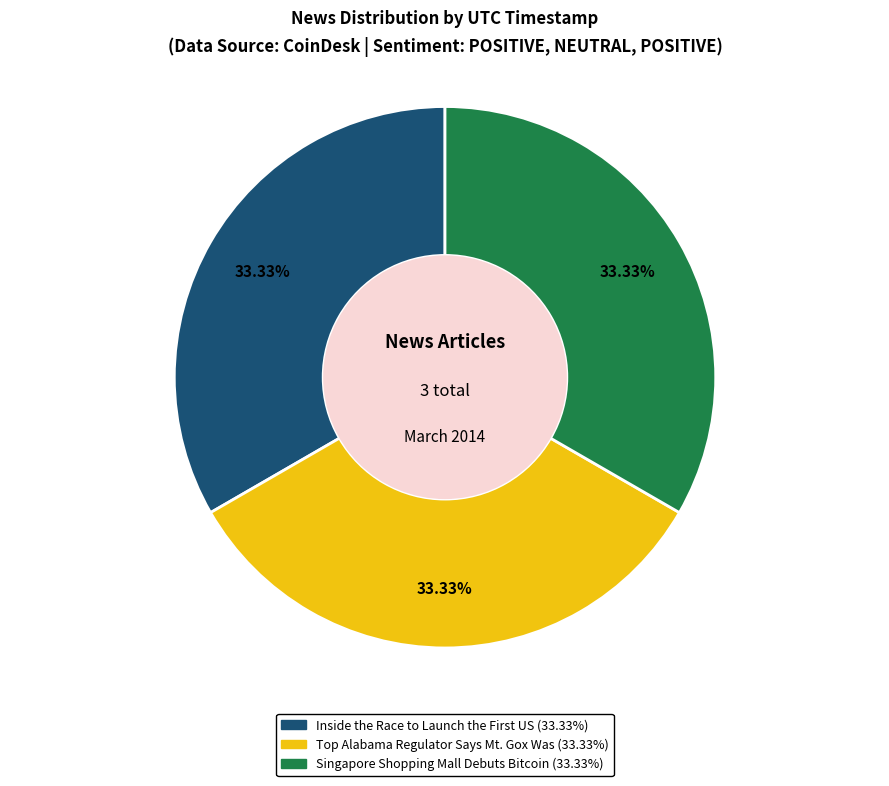

Is there a majority slice in this chart?

No